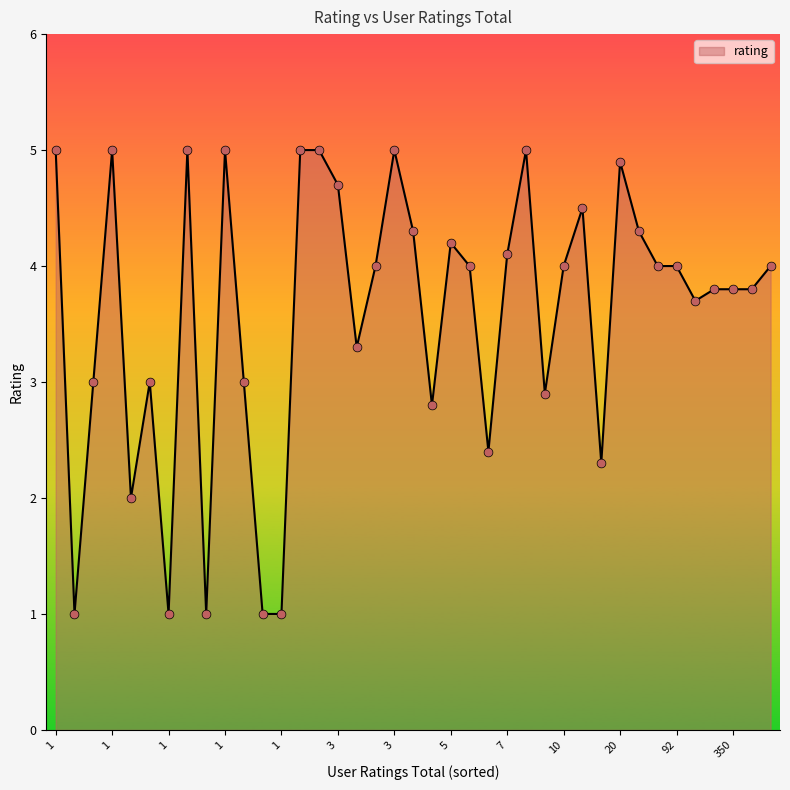

What is the minimum value shown in the chart?

1.0